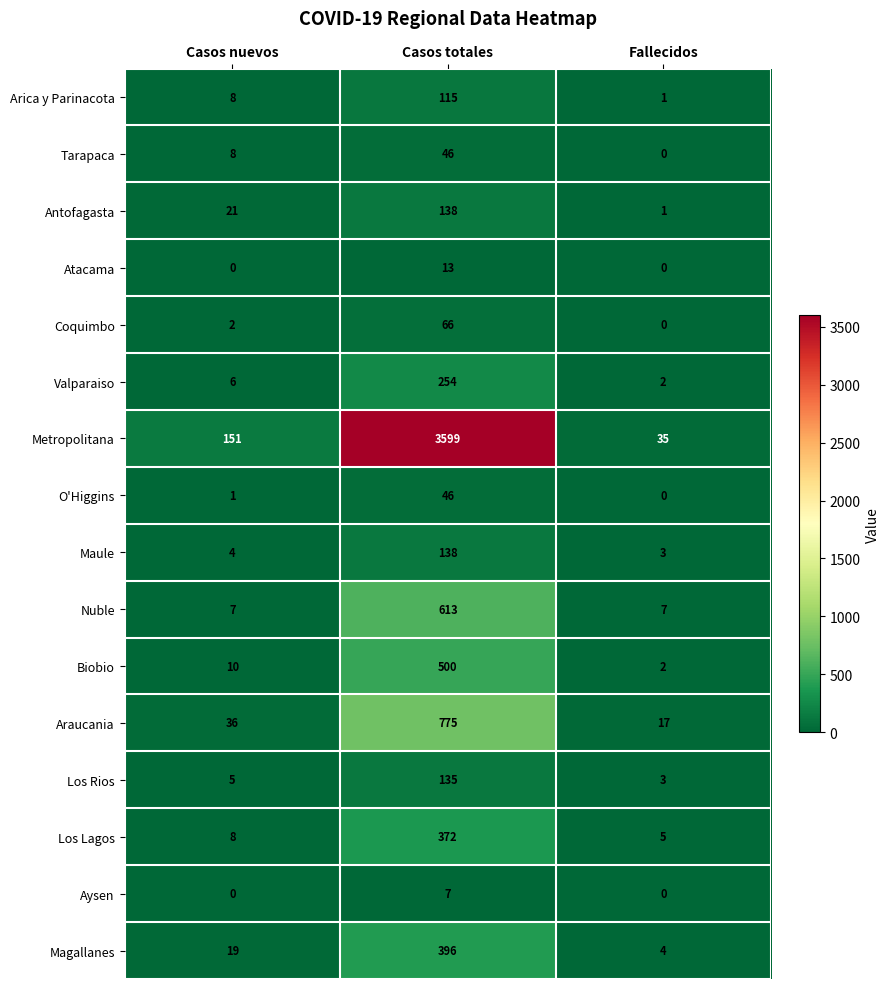

Which category has the highest value in the Tarapaca series?

Casos totales